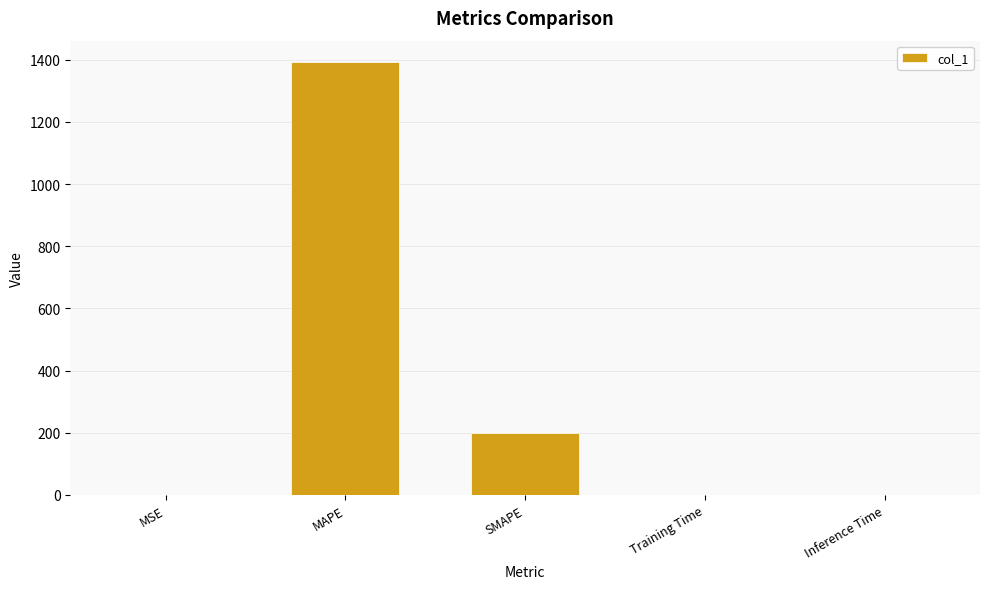

What is the sum of the values at MAPE and SMAPE?

1591.4